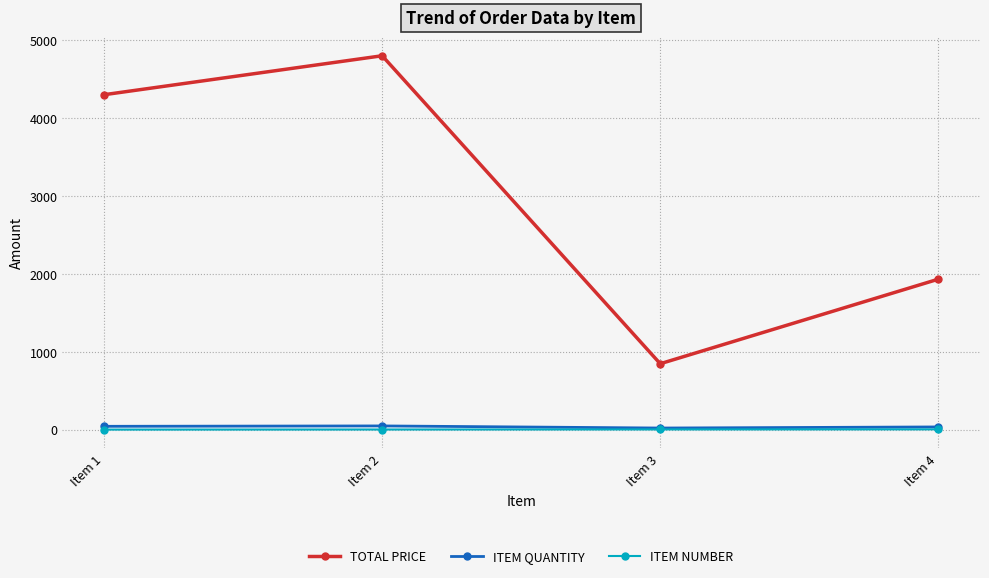

True or false: ITEM NUMBER has more than 1 points higher than both neighbors.

False